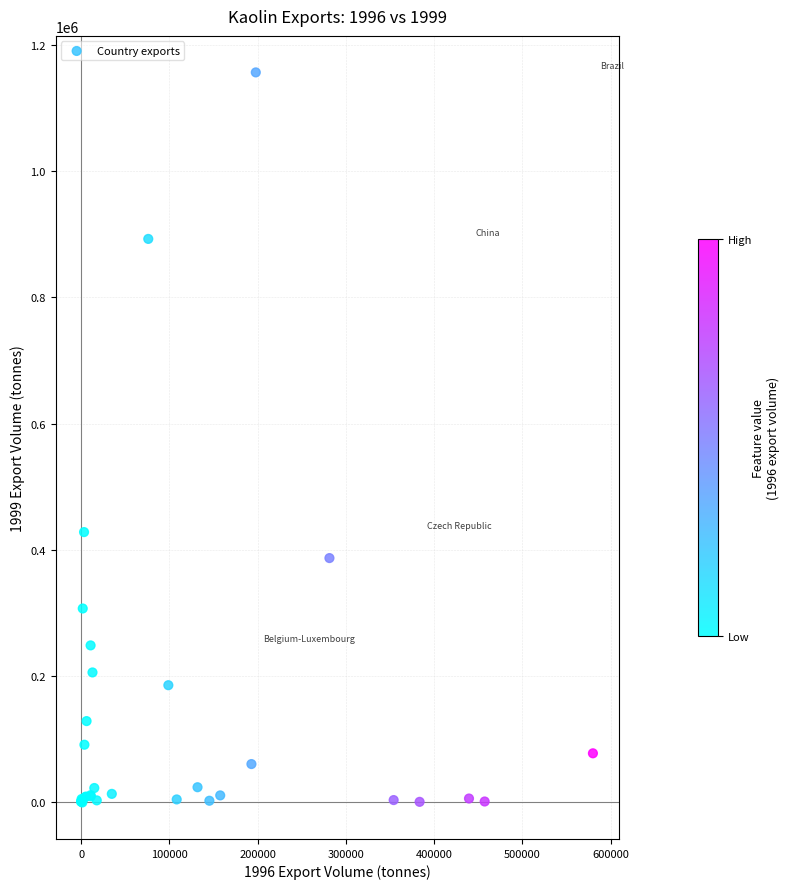

What Y value in the scatter plot is closest to 578296?

428342